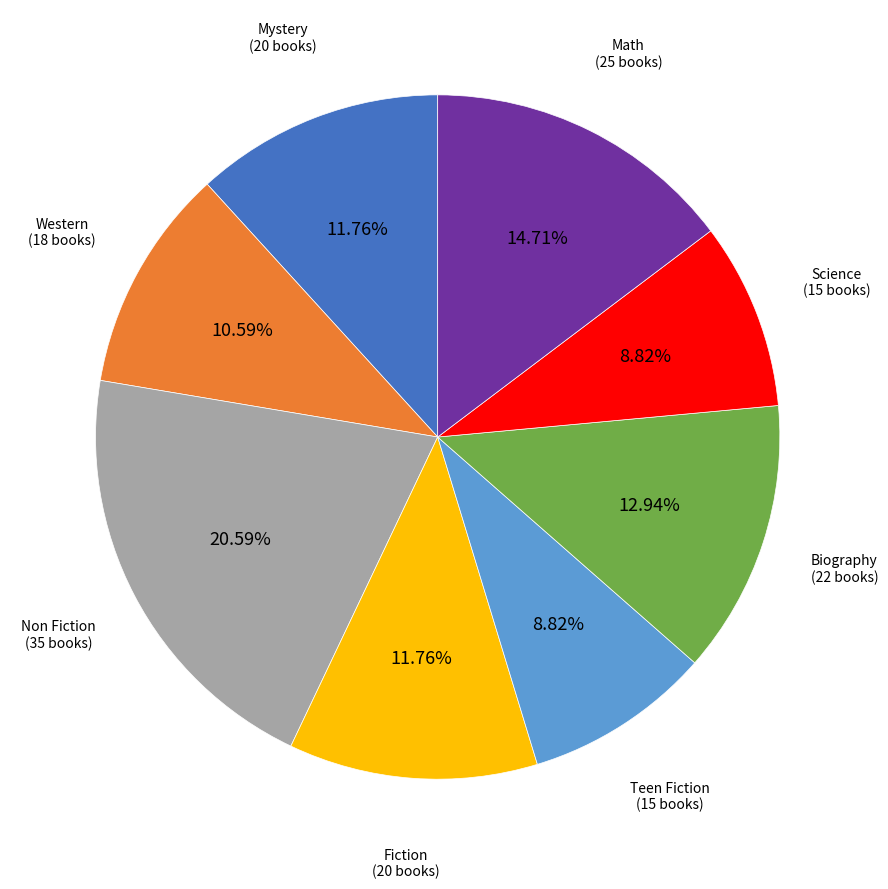

Between Non Fiction and Mystery, which is larger?

Non Fiction